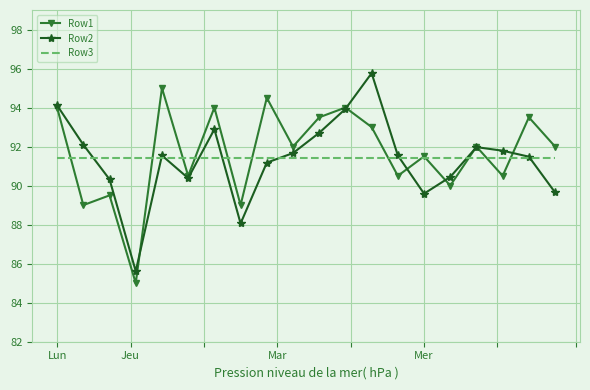

List the series in order of their peak value, highest first.

Row2, Row1, Row3